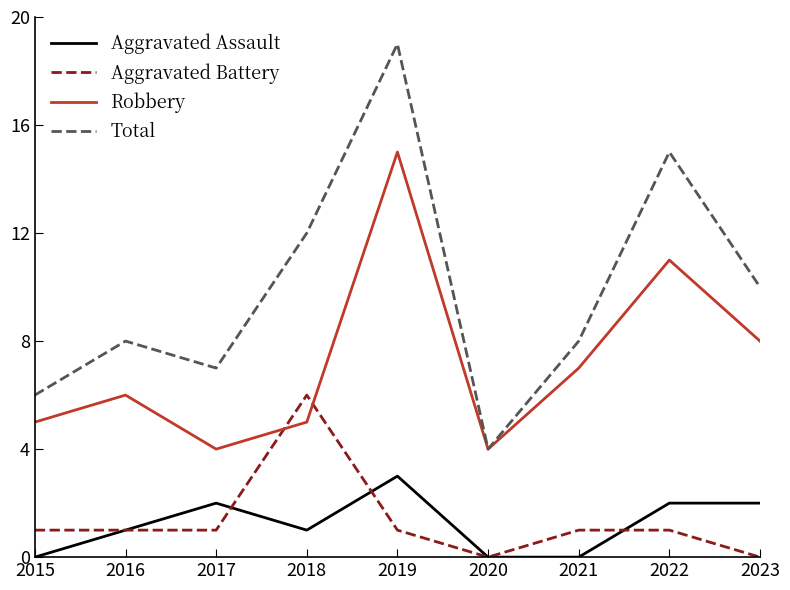

At which category is the sum across all series the highest?

2019